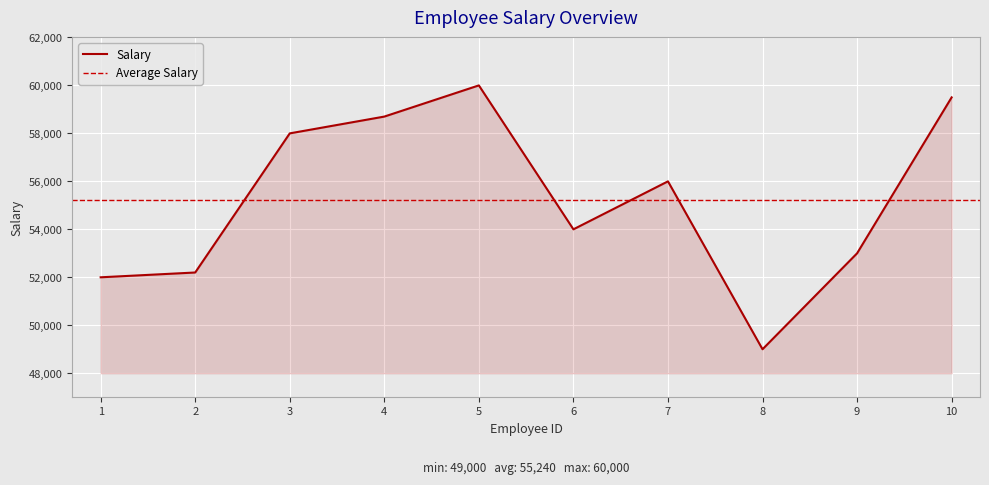

Reading left to right, transcribe all the data shown in this chart.

52000	52200	58000	58700	60000	54000	56000	49000	53000	59500